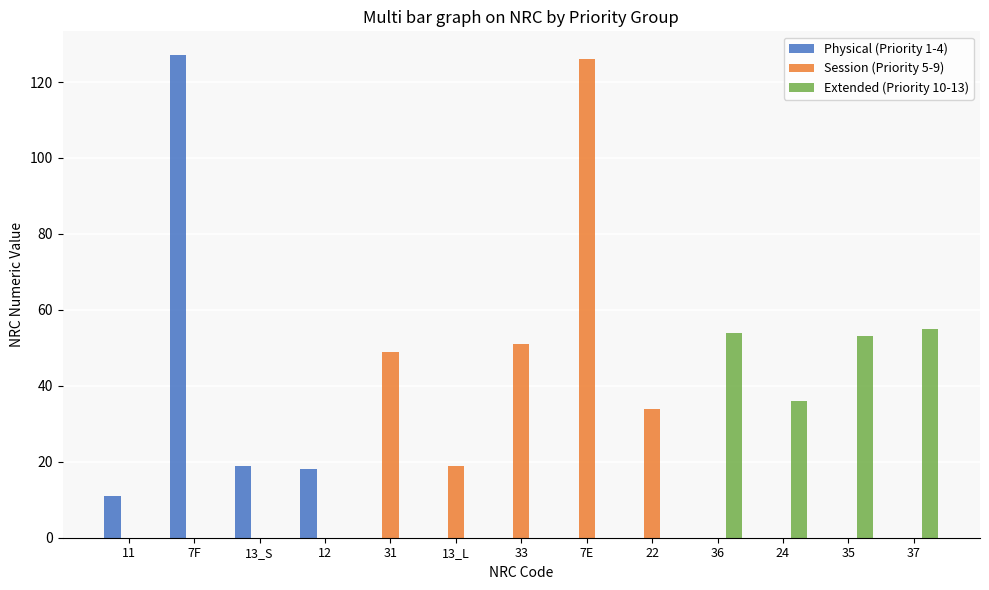

What is the spread (max minus min) of values at 33?

51